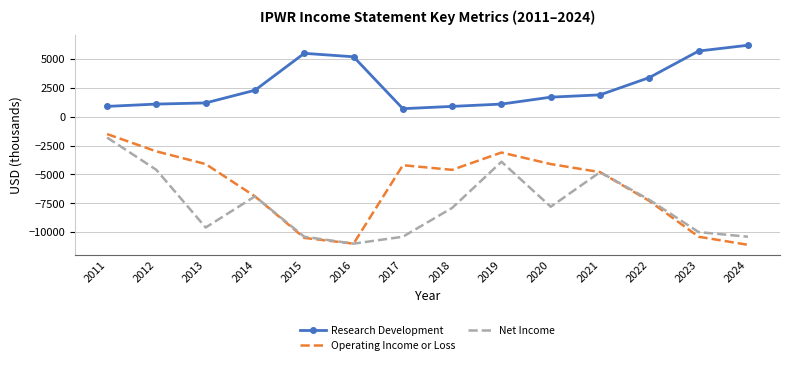

True or false: Research Development and Operating Income or Loss intersect in this chart.

False